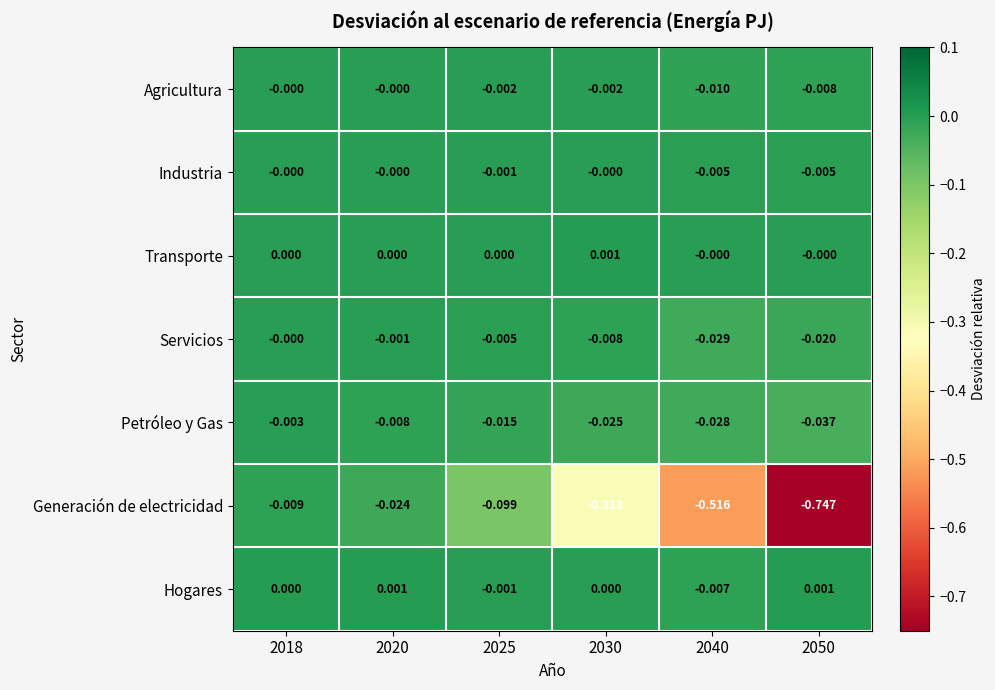

Is the value of Hogares at 2018 greater than the value of Industria at 2050?

Yes